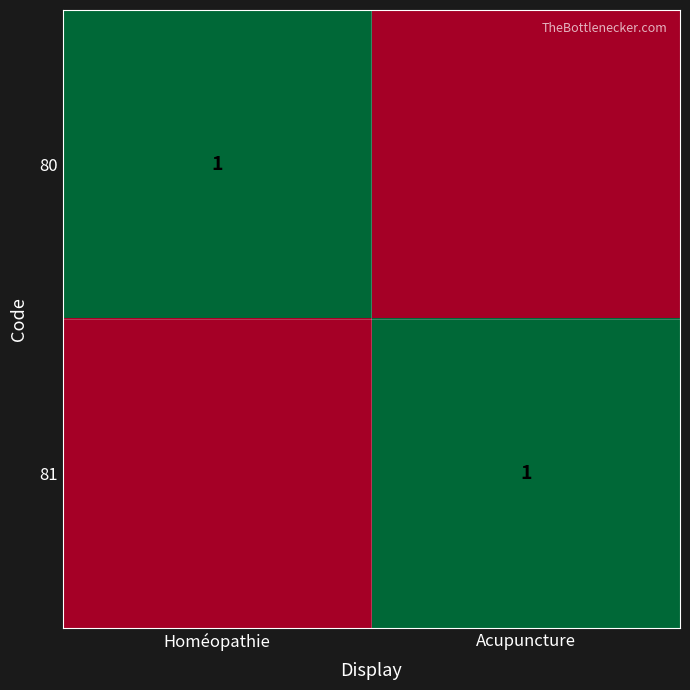

Is it true that 80 equals 1 at Homéopathie?

True